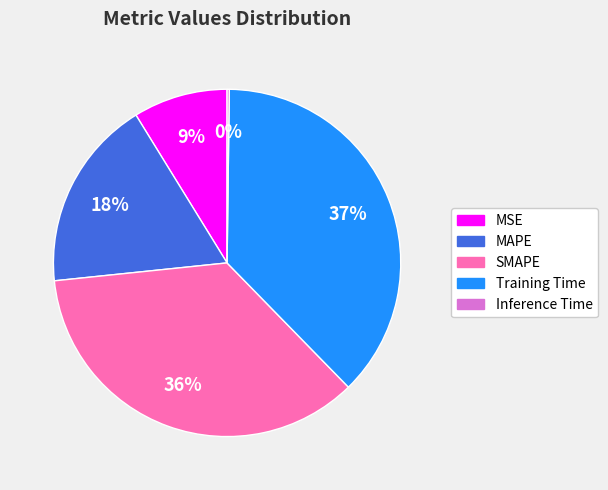

What is the largest slice in the pie chart?

Training Time